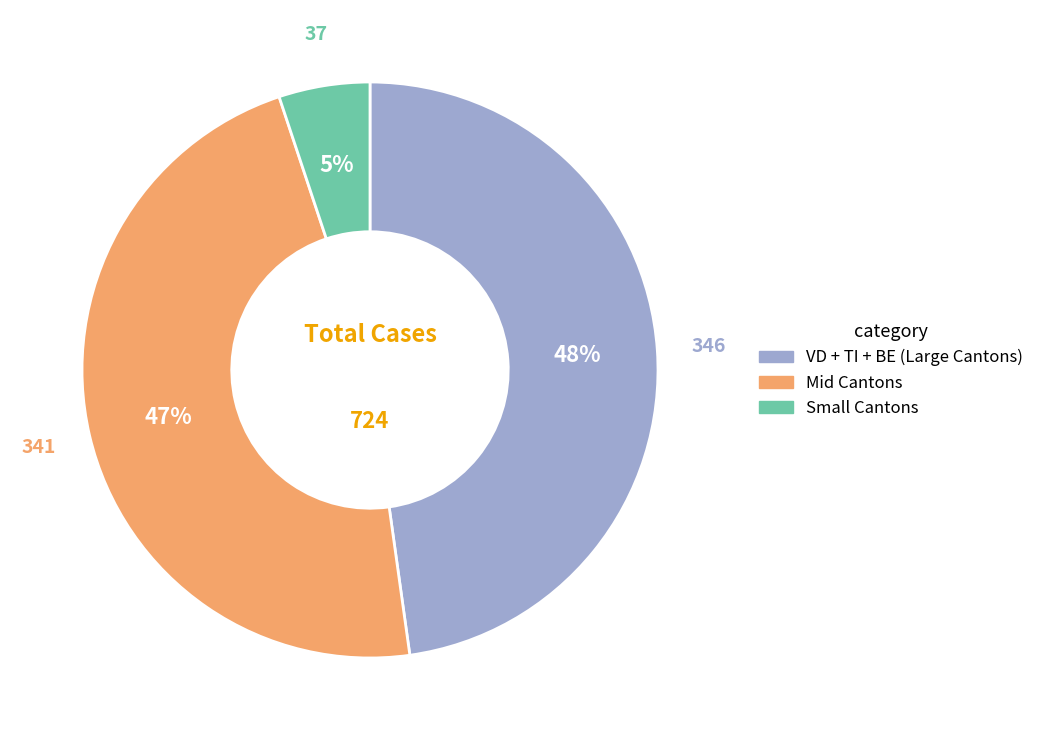

How many slices are in this pie chart?

3